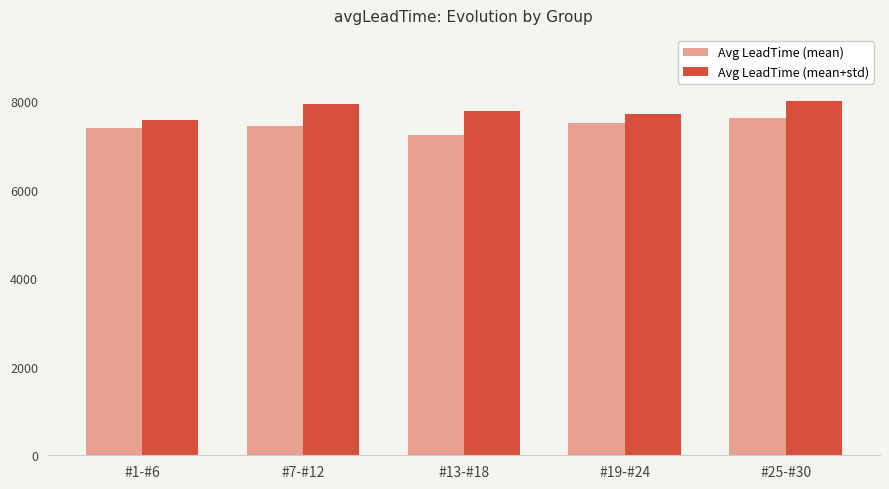

What position from the left is #25-#30?

5